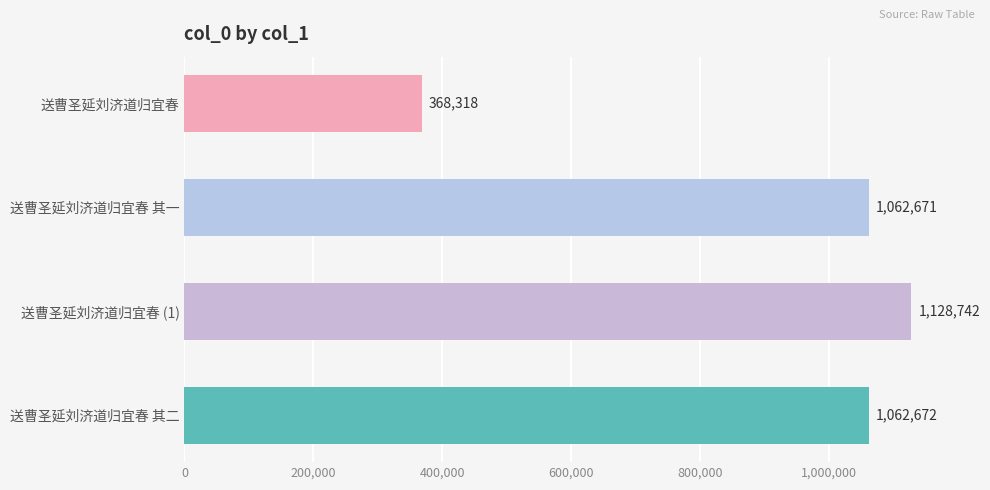

Approximately how many times larger is the value at 送曹圣延刘济道归宜春 其二 compared to 送曹圣延刘济道归宜春?

2.9